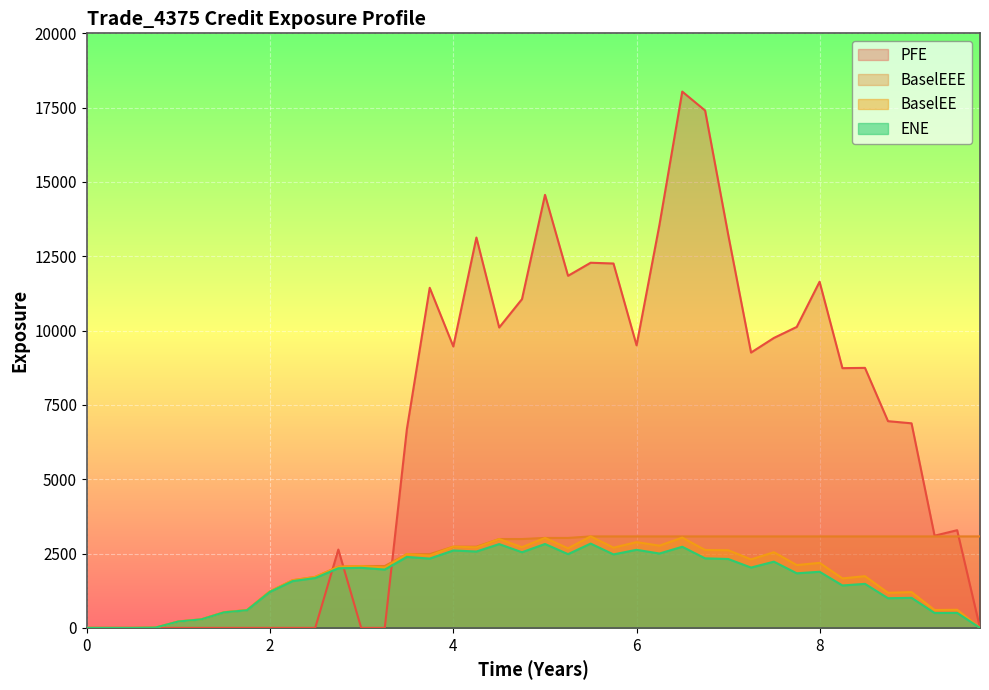

In BaselEE, how many points are higher than both neighbors (excluding endpoints)?

13